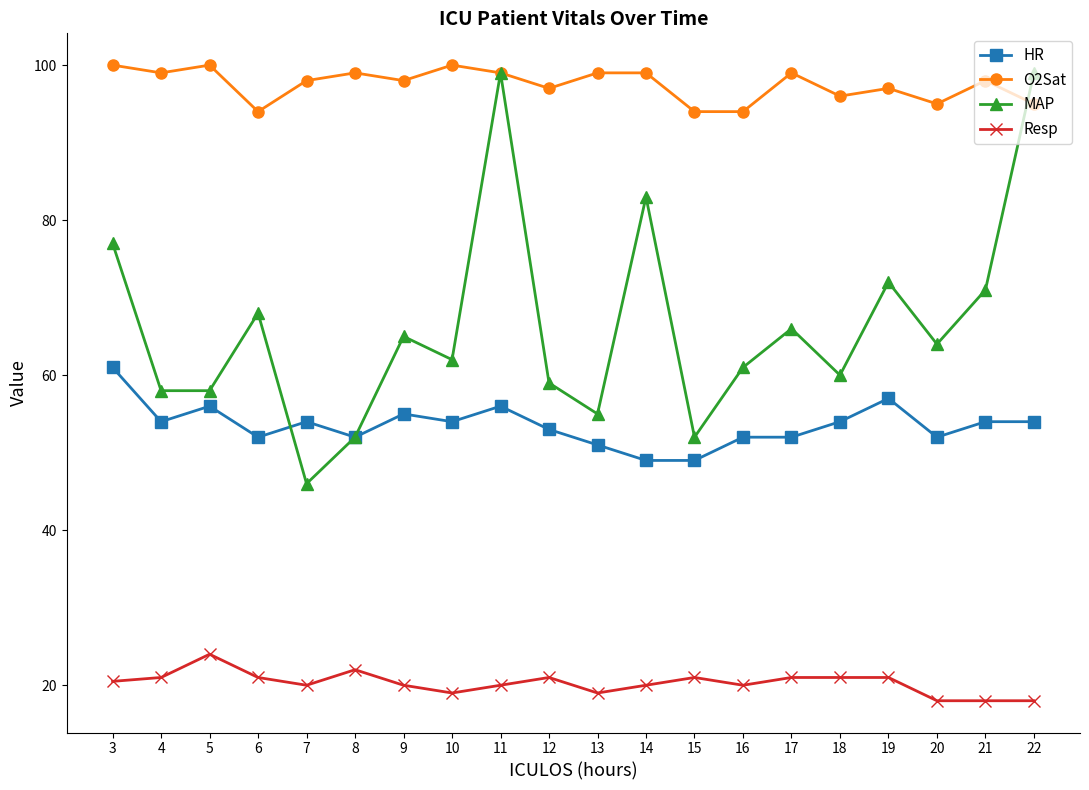

Which series has the largest total across all categories?

O2Sat